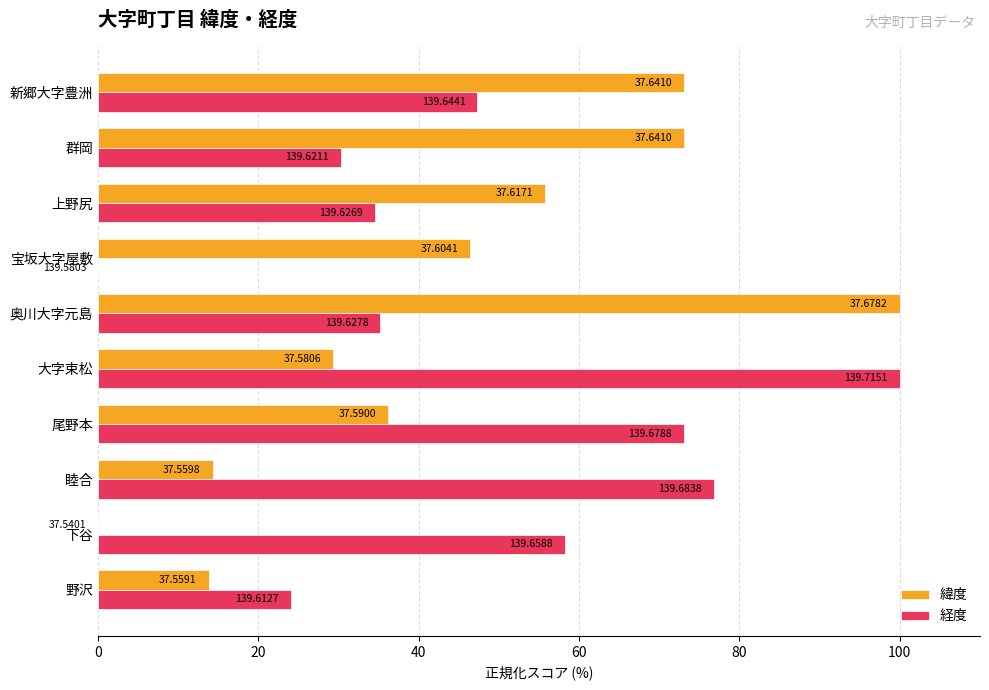

What are all the series names shown in the legend?

緯度, 経度